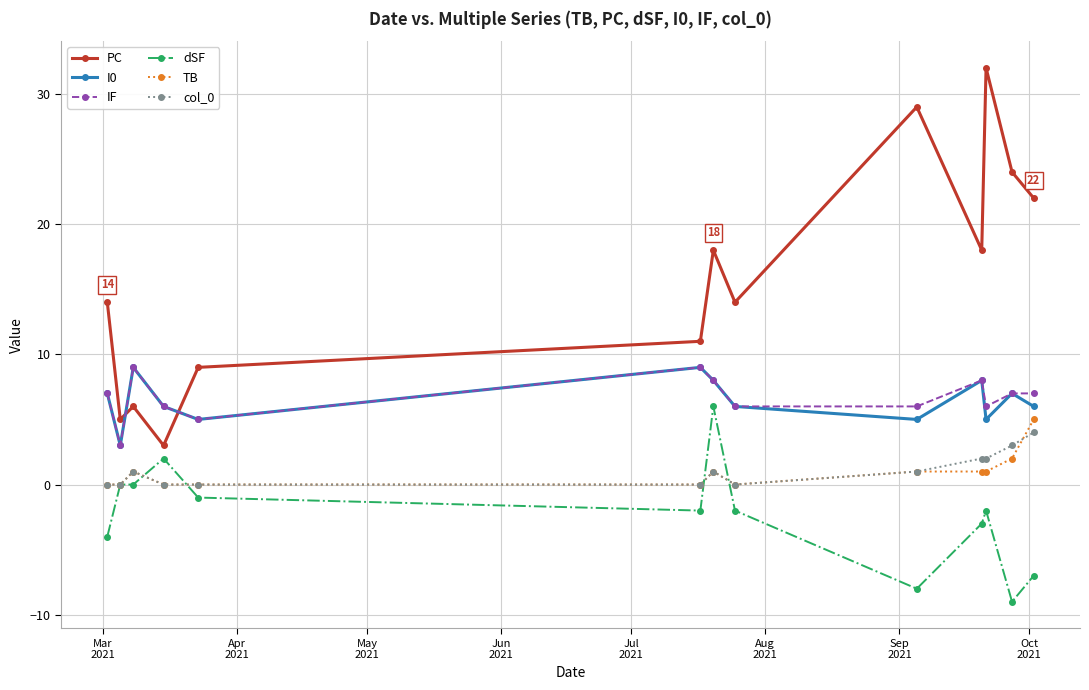

Which series has the largest total across all categories?

PC